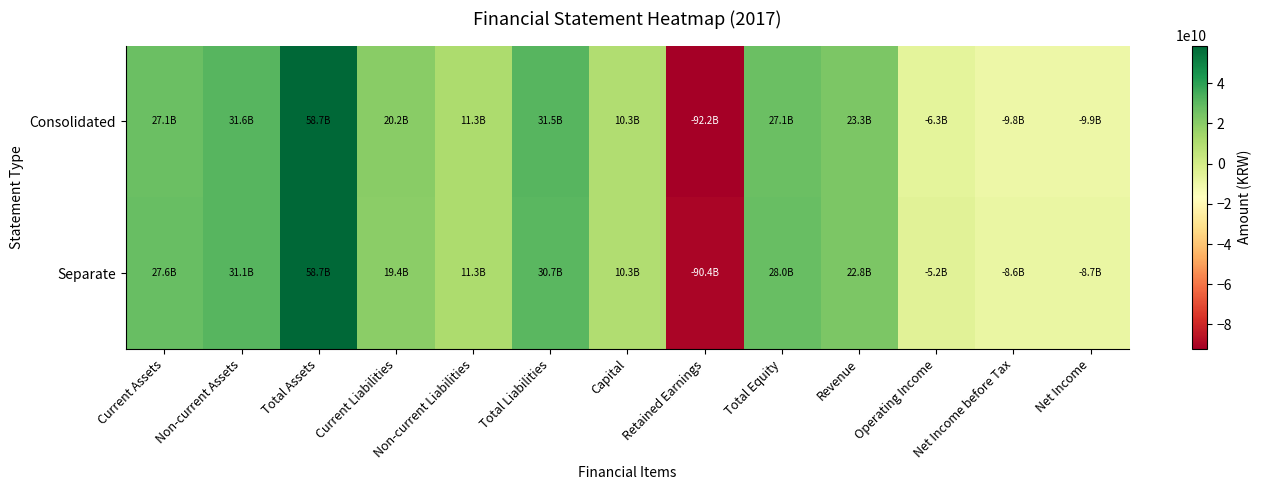

Where is Consolidated nearest to the value -16731258809?

Net Income